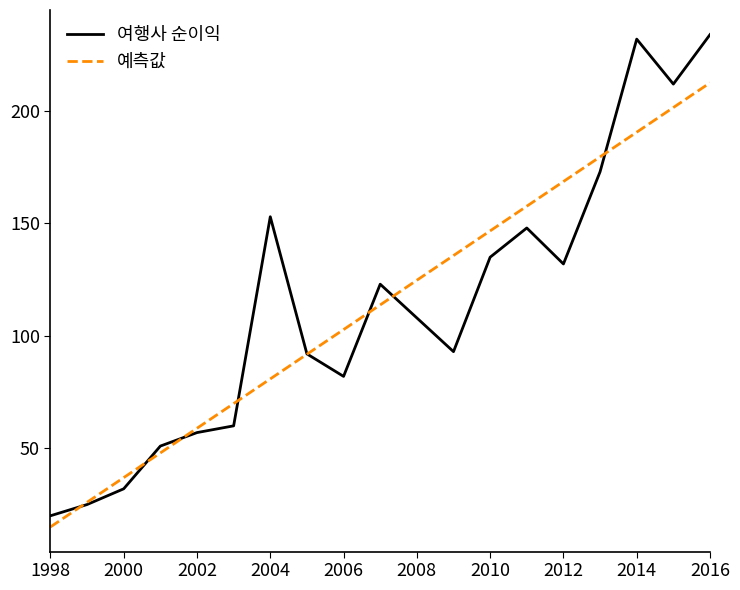

Reading right to left, list all the values displayed in this chart.

여행사 순이익: 234.0	212.0	232.0	173.0	132.0	148.0	135.0	93.0	108.0	123.0	82.0	92.0	153.0	60.0	57.0	51.0	32.0	25.0	20.0
예측값: 212.6	201.6	190.6	179.6	168.7	157.7	146.7	135.7	124.8	113.8	102.8	91.8	80.9	69.9	58.9	47.9	37.0	26.0	15.0